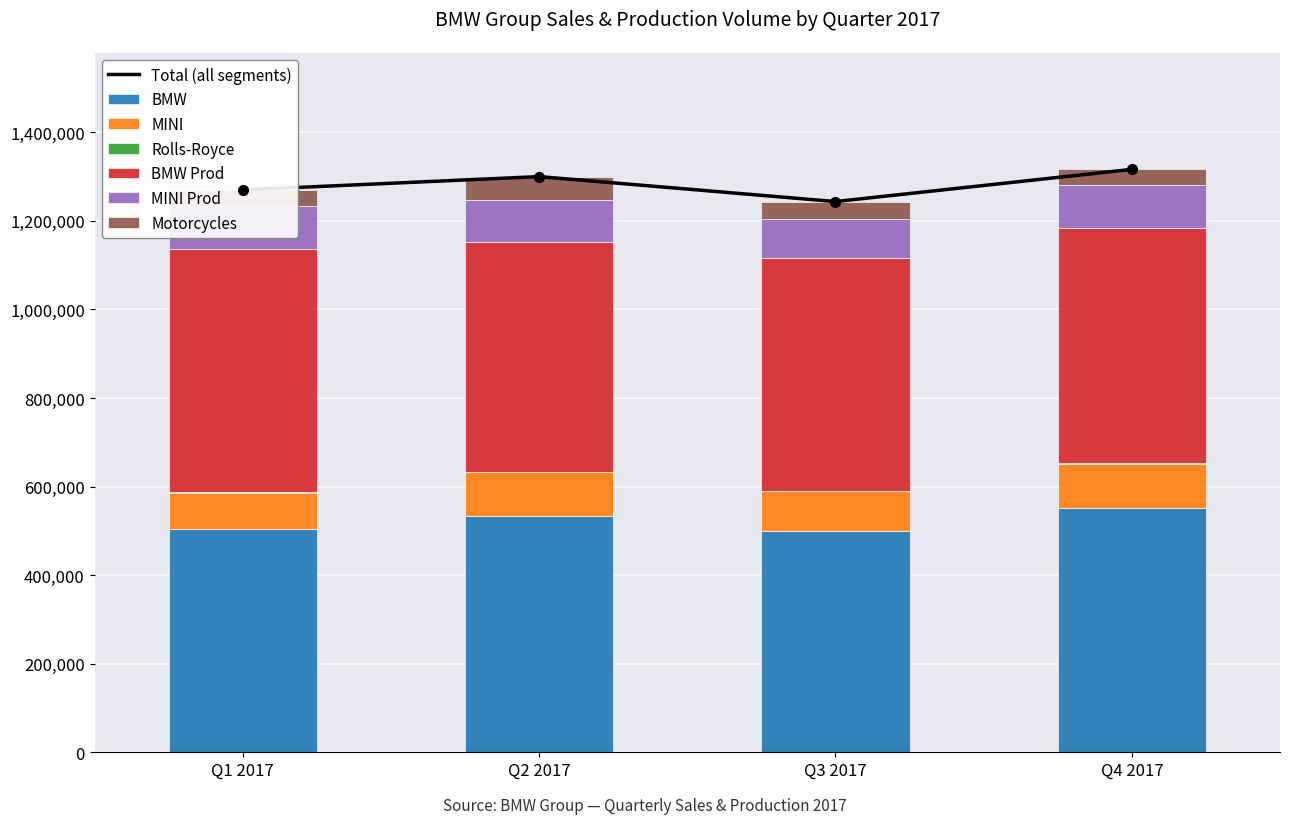

Which series changed the most between Q2 2017 and Q3 2017?

BMW